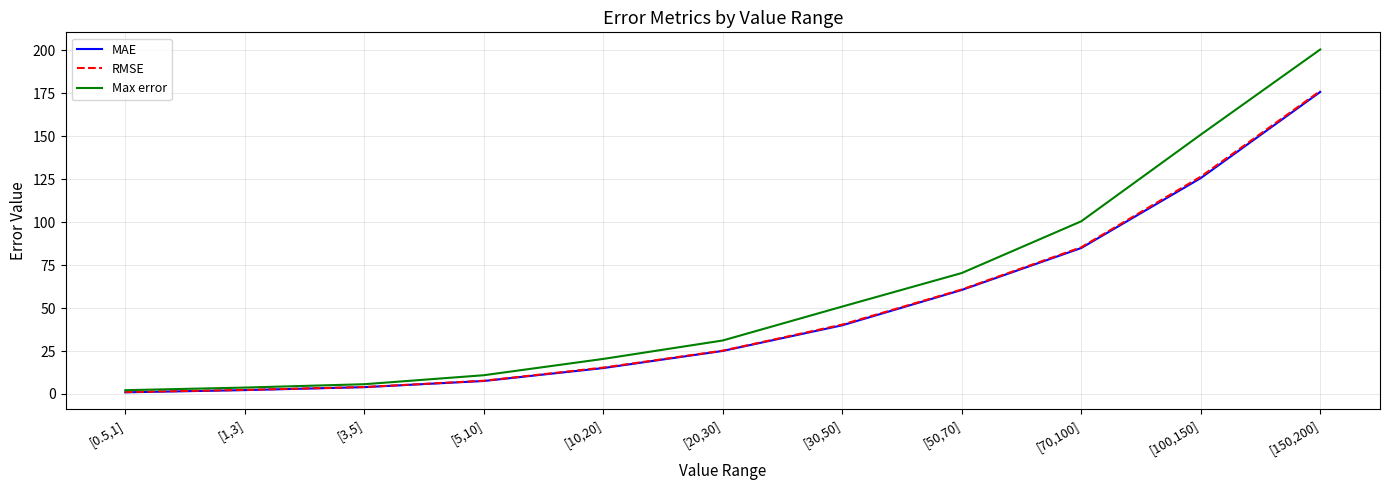

Does the chart have visible grid lines?

Yes